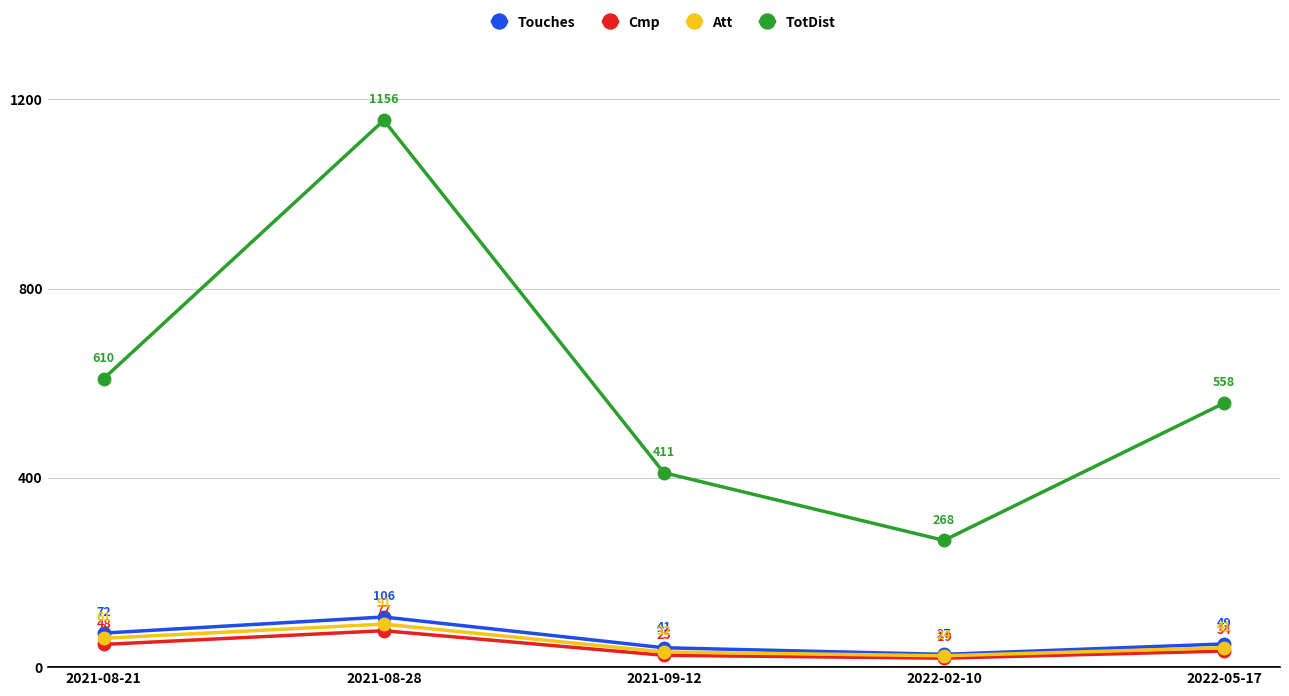

At which label is Touches closest to 66?

2021-08-21